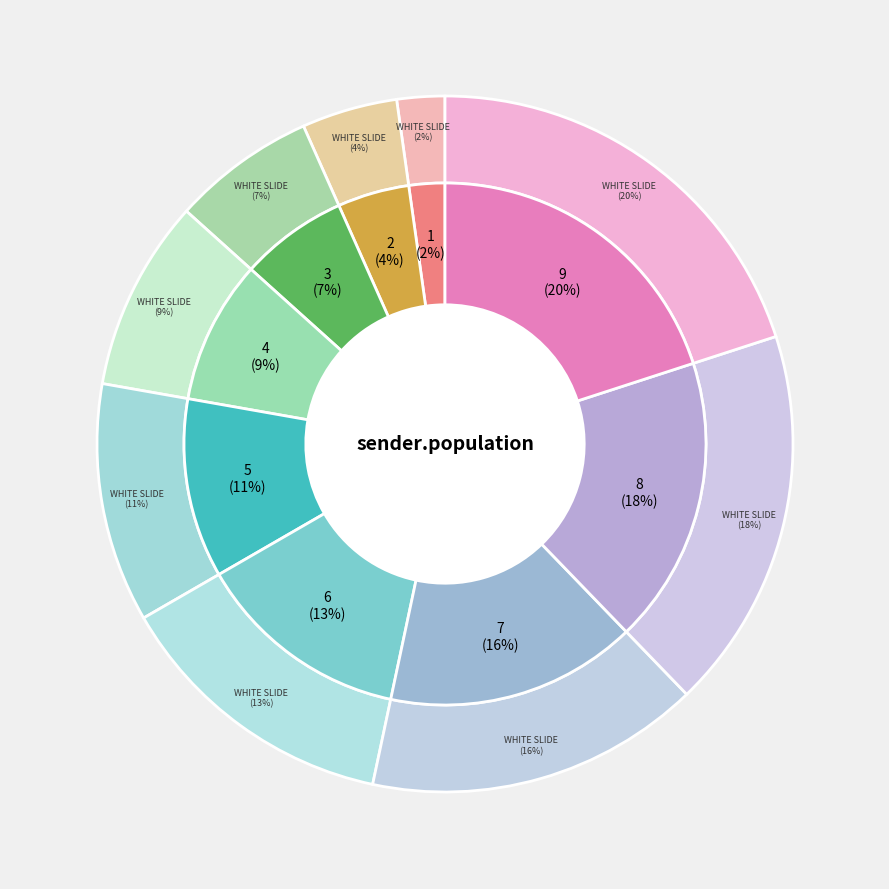

True or false: 9 accounts for 32% of the total.

False